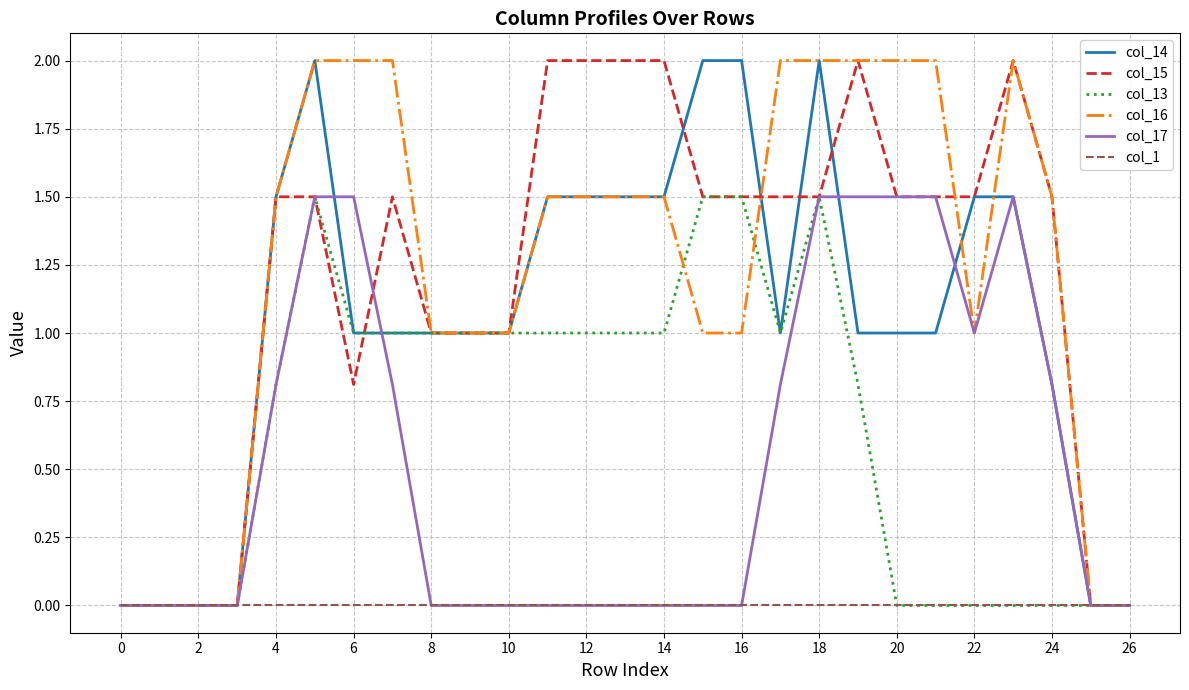

What is the maximum value shown in the chart?

2.0